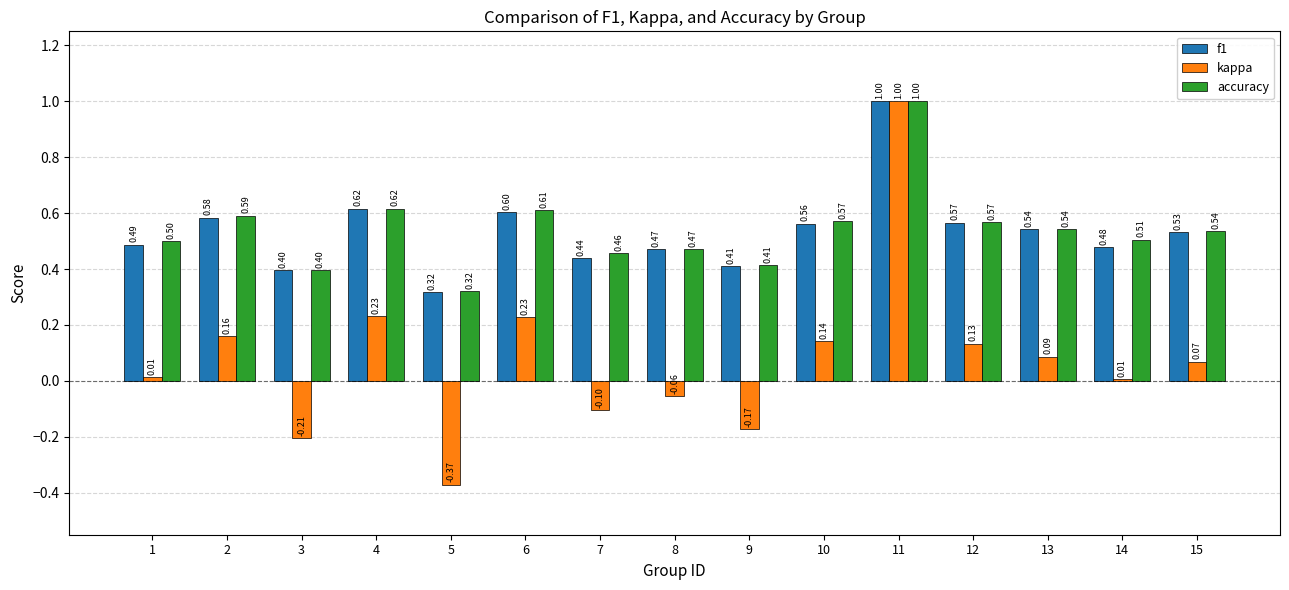

Which series has the largest range (max minus min)?

kappa